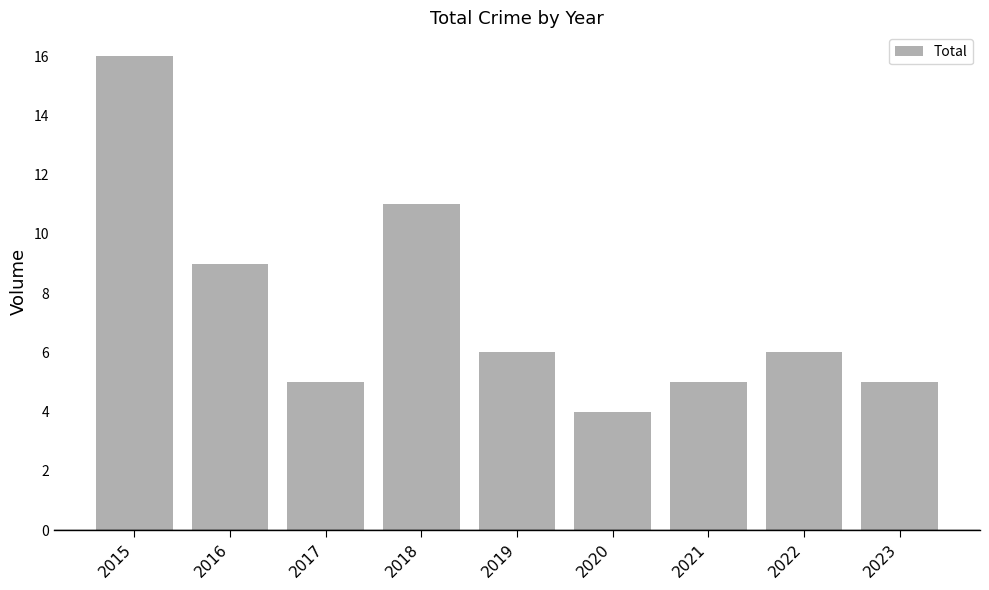

What is the value of the 4th bar from the left?

11